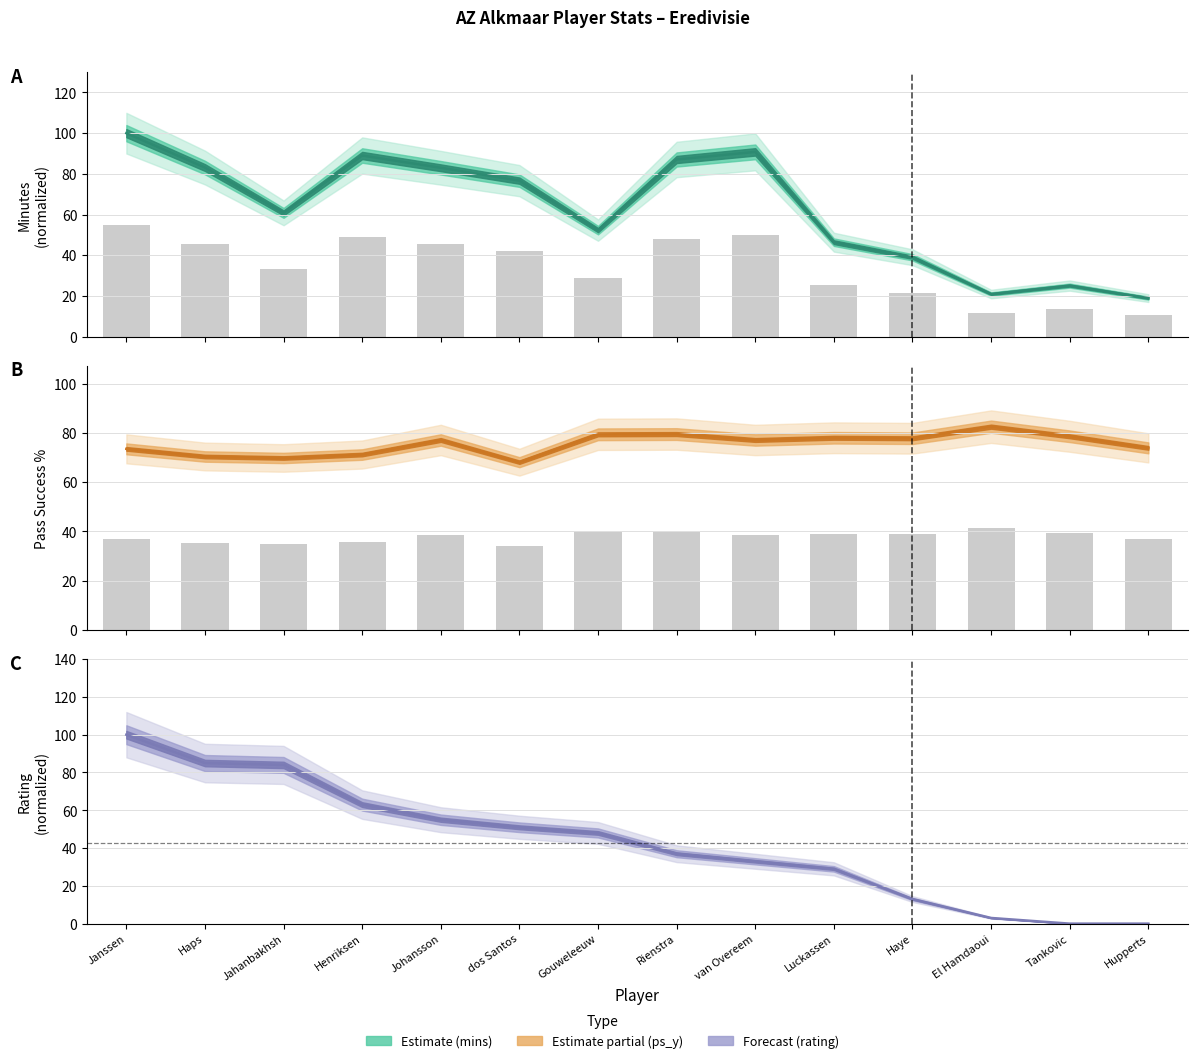

List the labels in order of rating value, largest first.

Janssen, Haps, Jahanbakhsh, Henriksen, Johansson, dos Santos, Gouweleeuw, Rienstra, van Overeem, Luckassen, Haye, El Hamdaoui, Tankovic, Hupperts